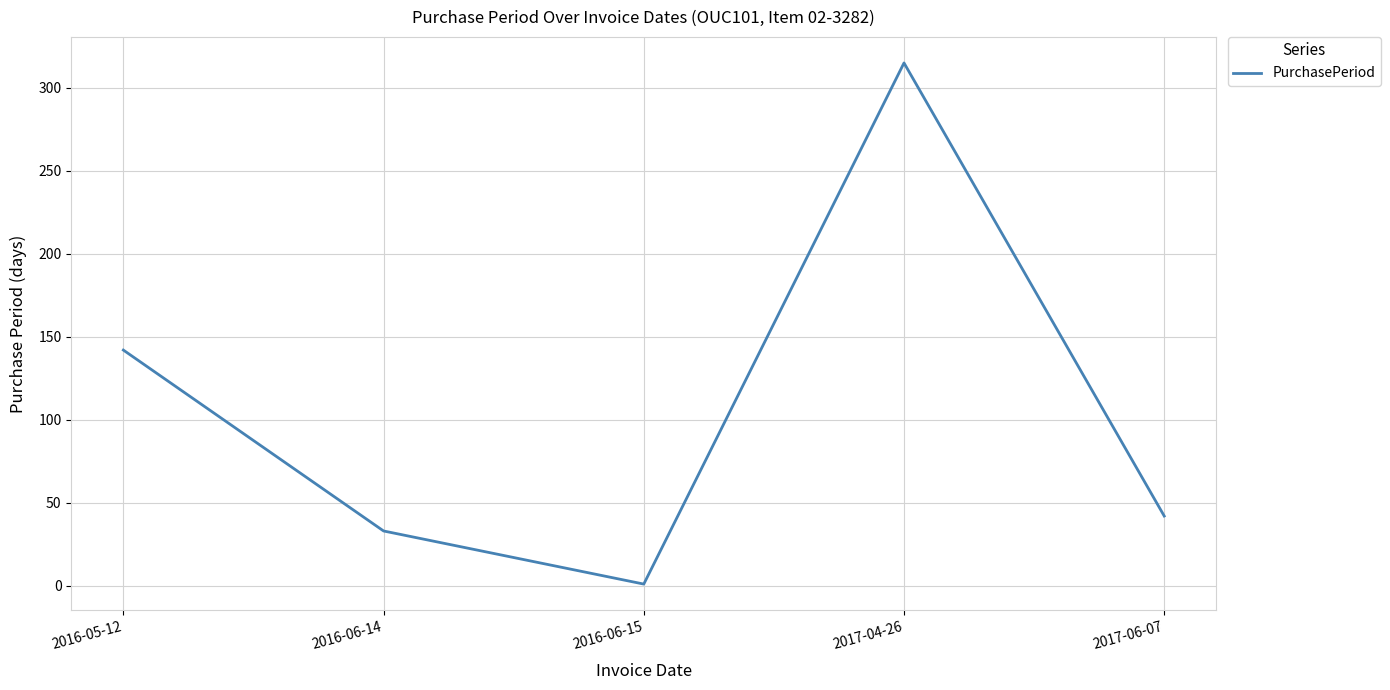

How many interior local peaks (higher than both neighbors) does the data have?

1